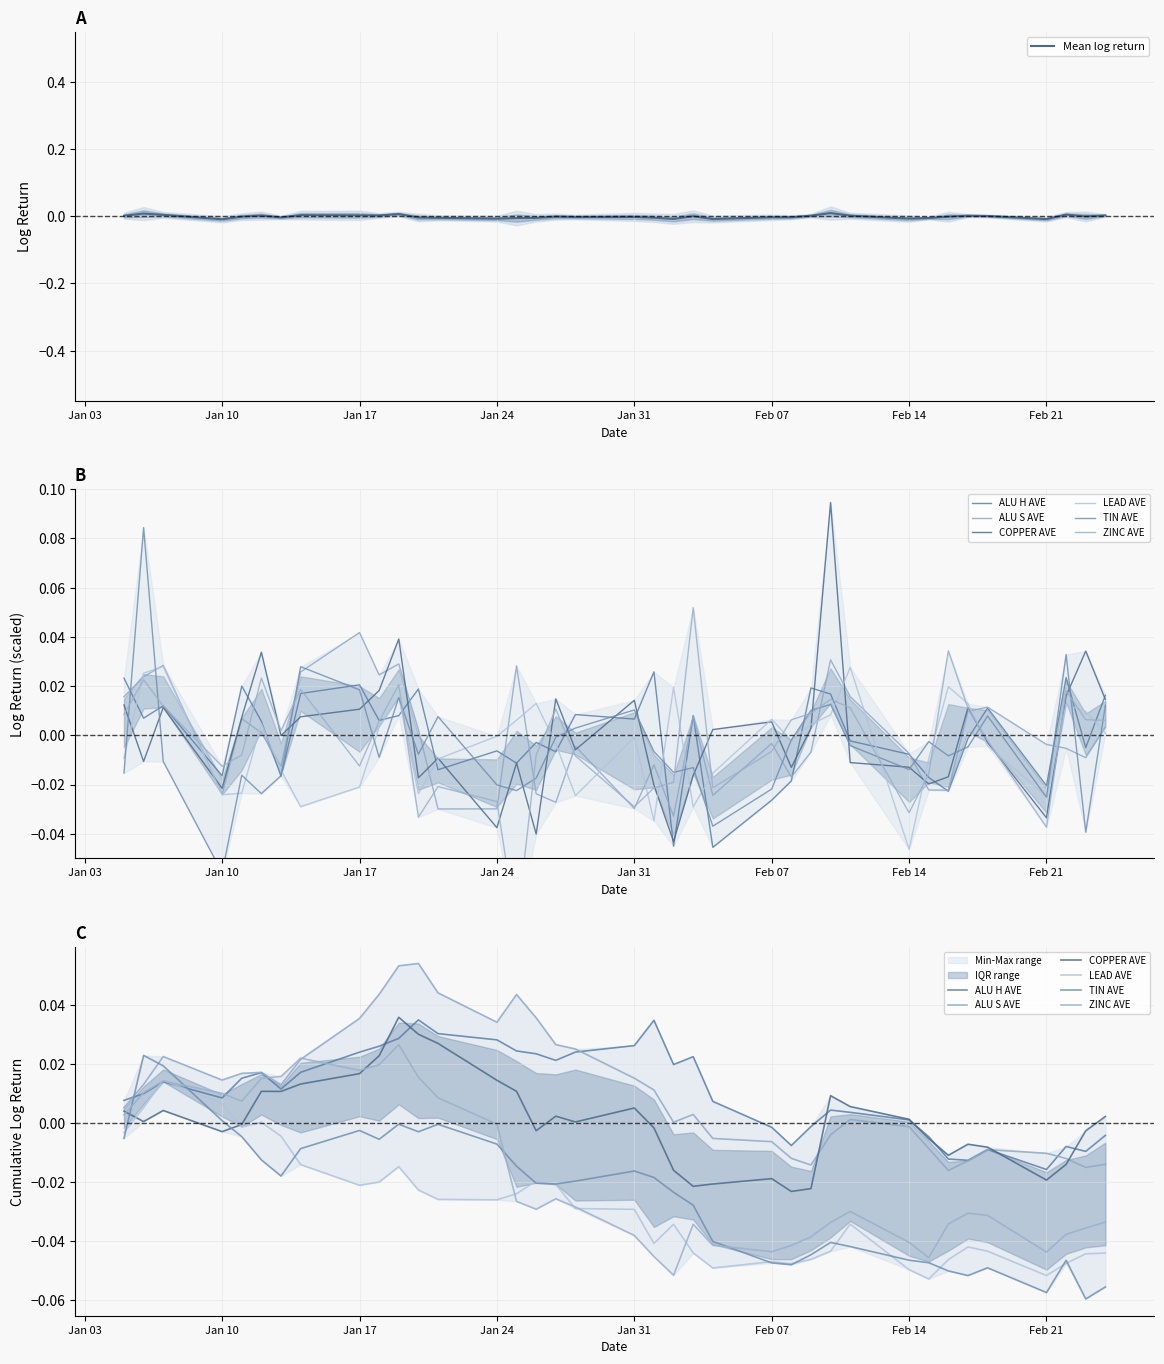

Is it true that ALU H AVE equals 0.0 at 21?

False